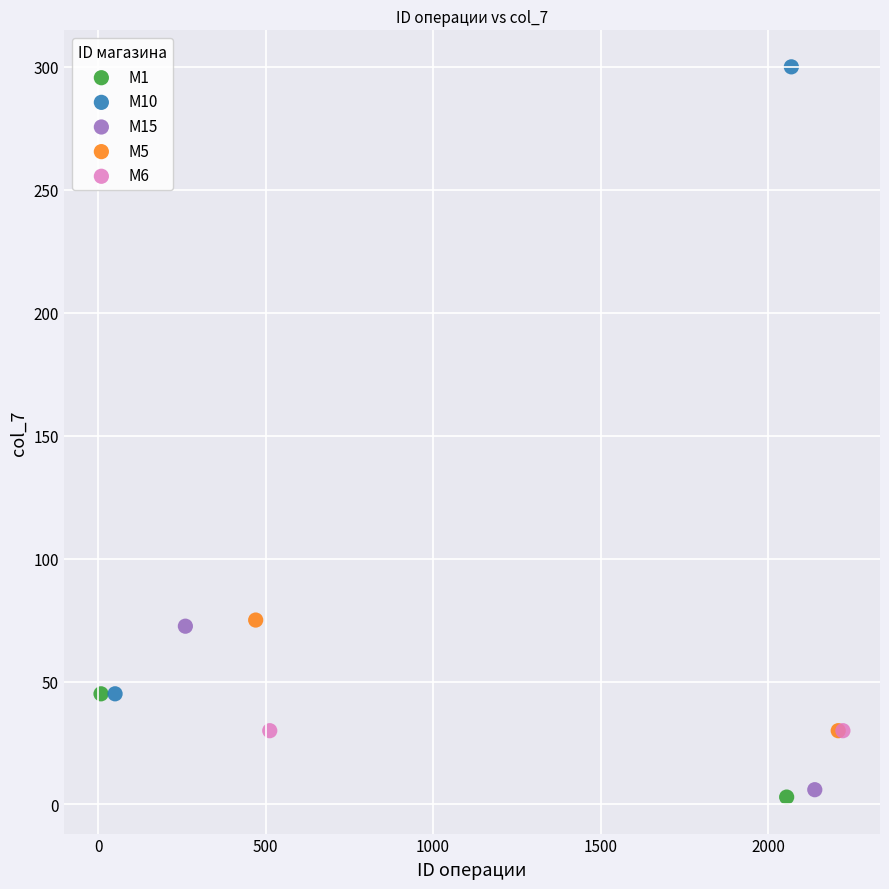

Which series reaches the maximum Y coordinate?

M10